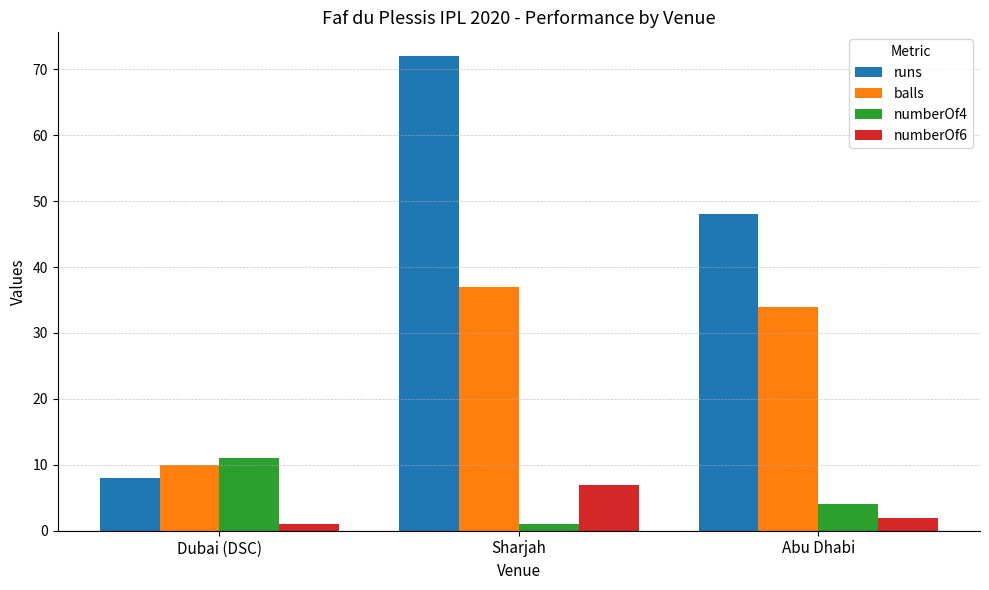

What position from the left is Dubai (DSC)?

1